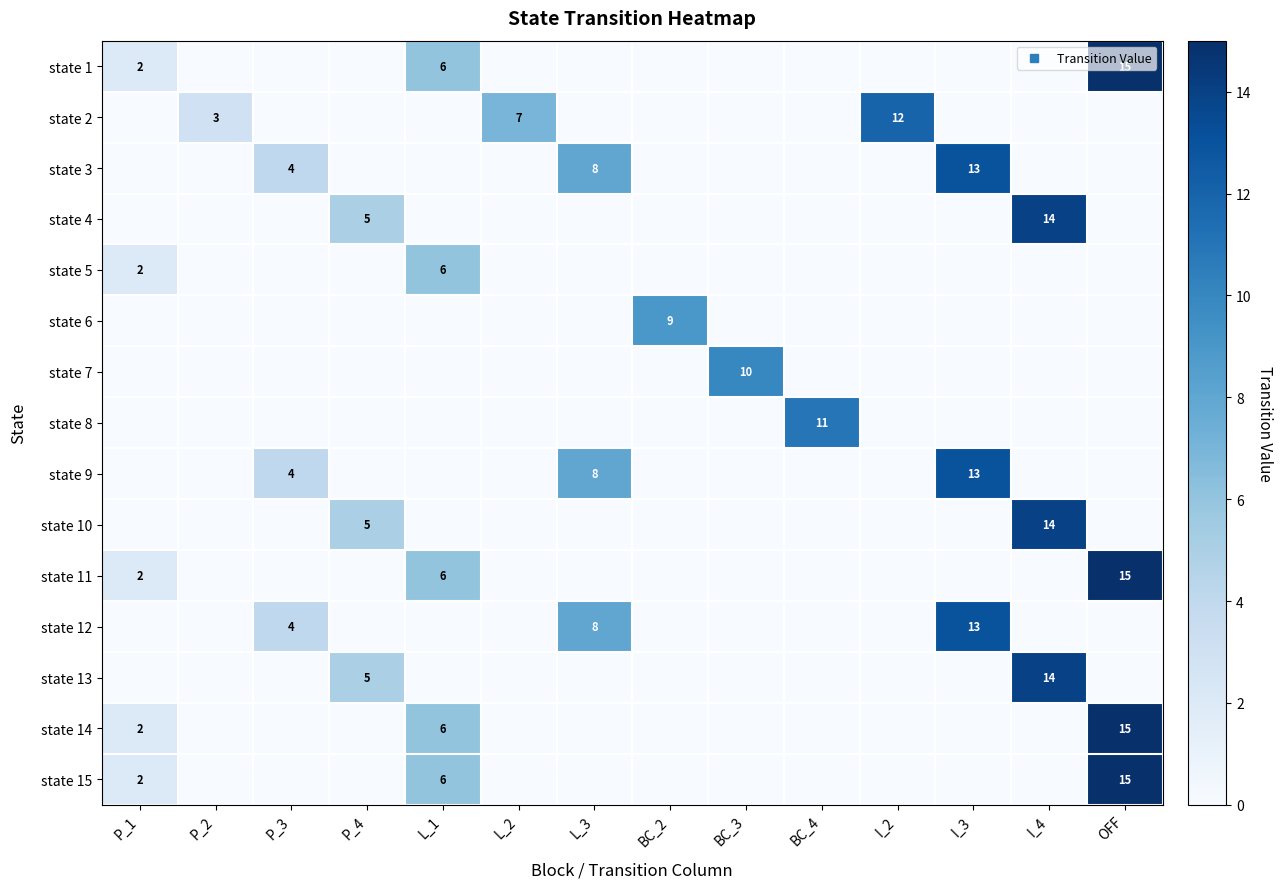

Which category has the highest value in the state 3 series?

I_3